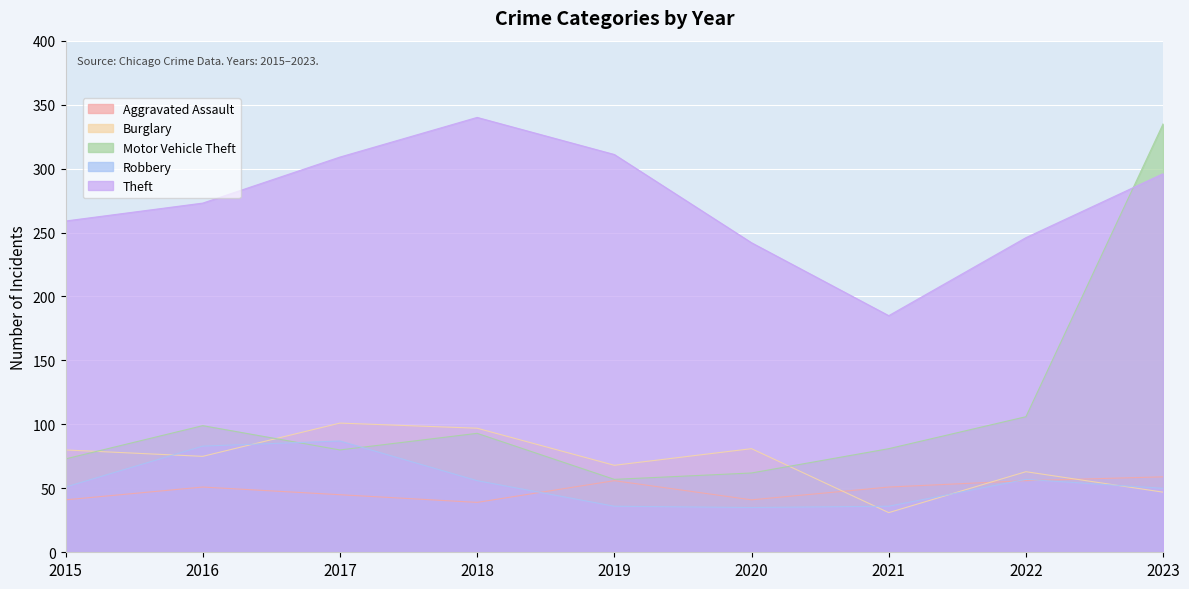

Count the number of data series in this chart.

5